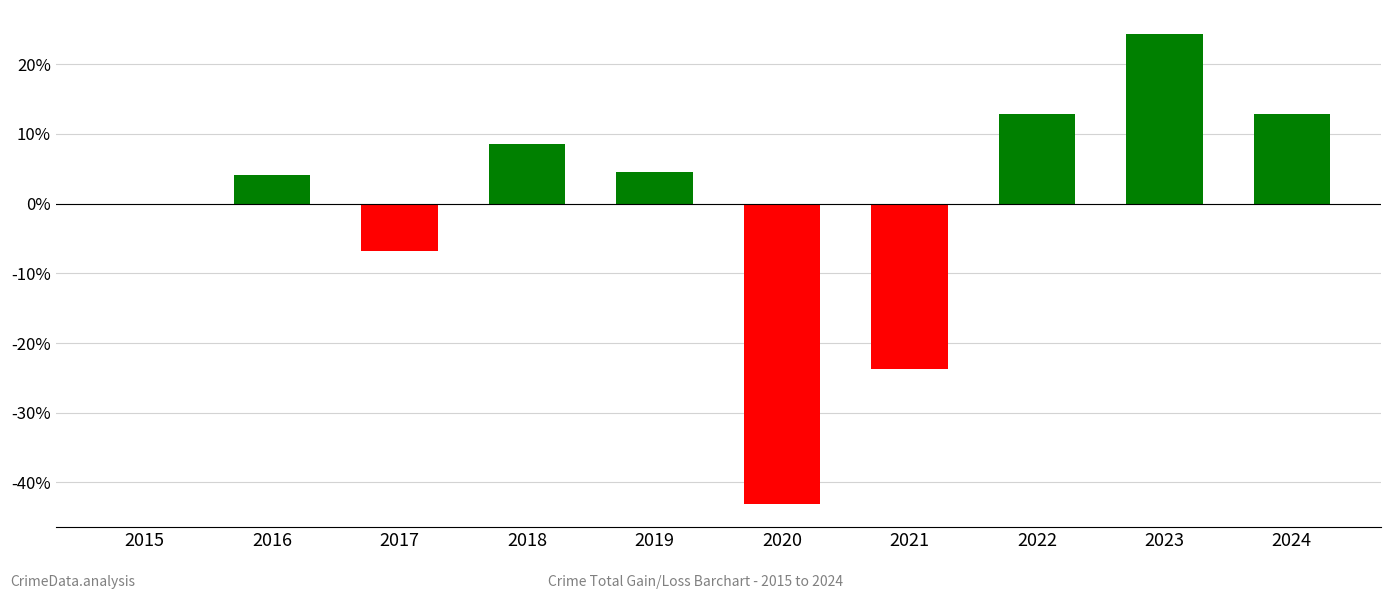

The chart shows a value of 4.1 at 2016. True or false?

True